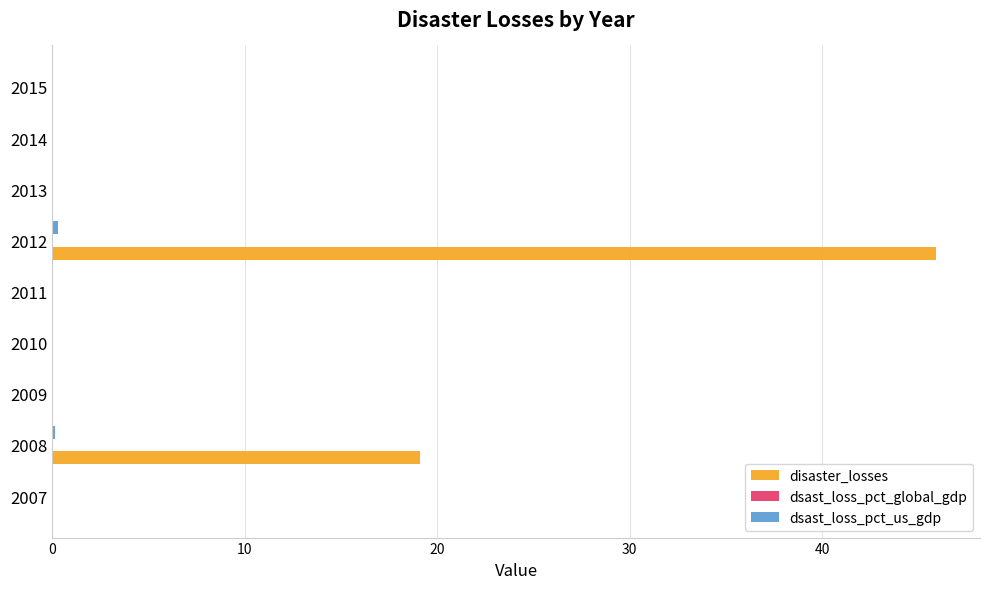

True or false: disaster_losses has a value of 19.1 at 2008.

True